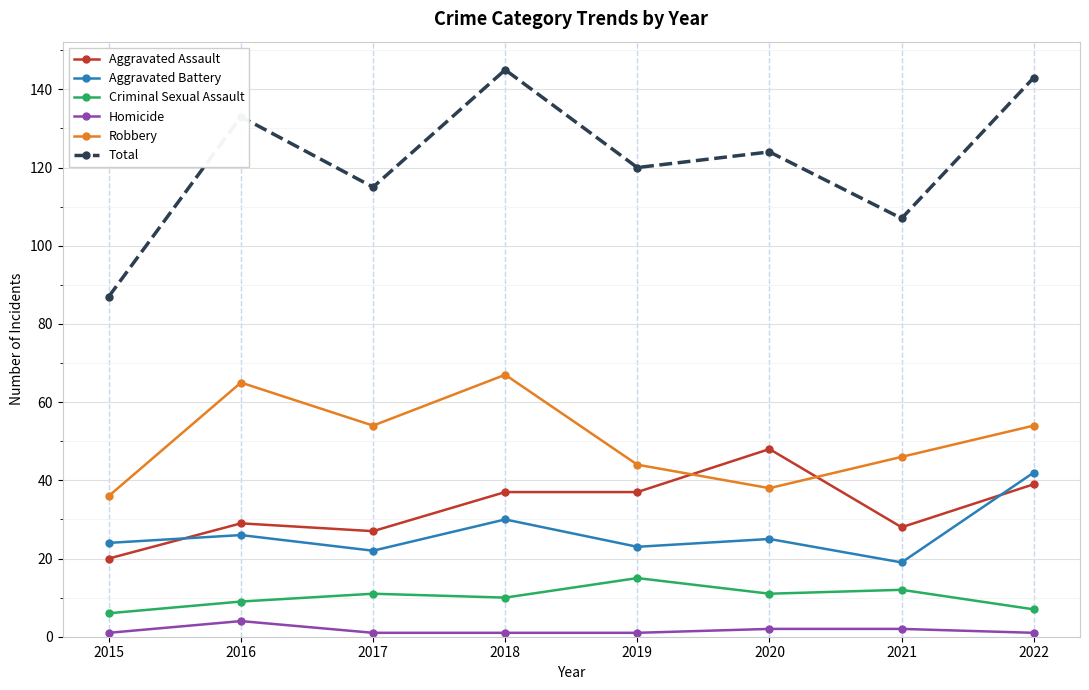

What is the sum of the Aggravated Battery values at 2017 and 2018?

52